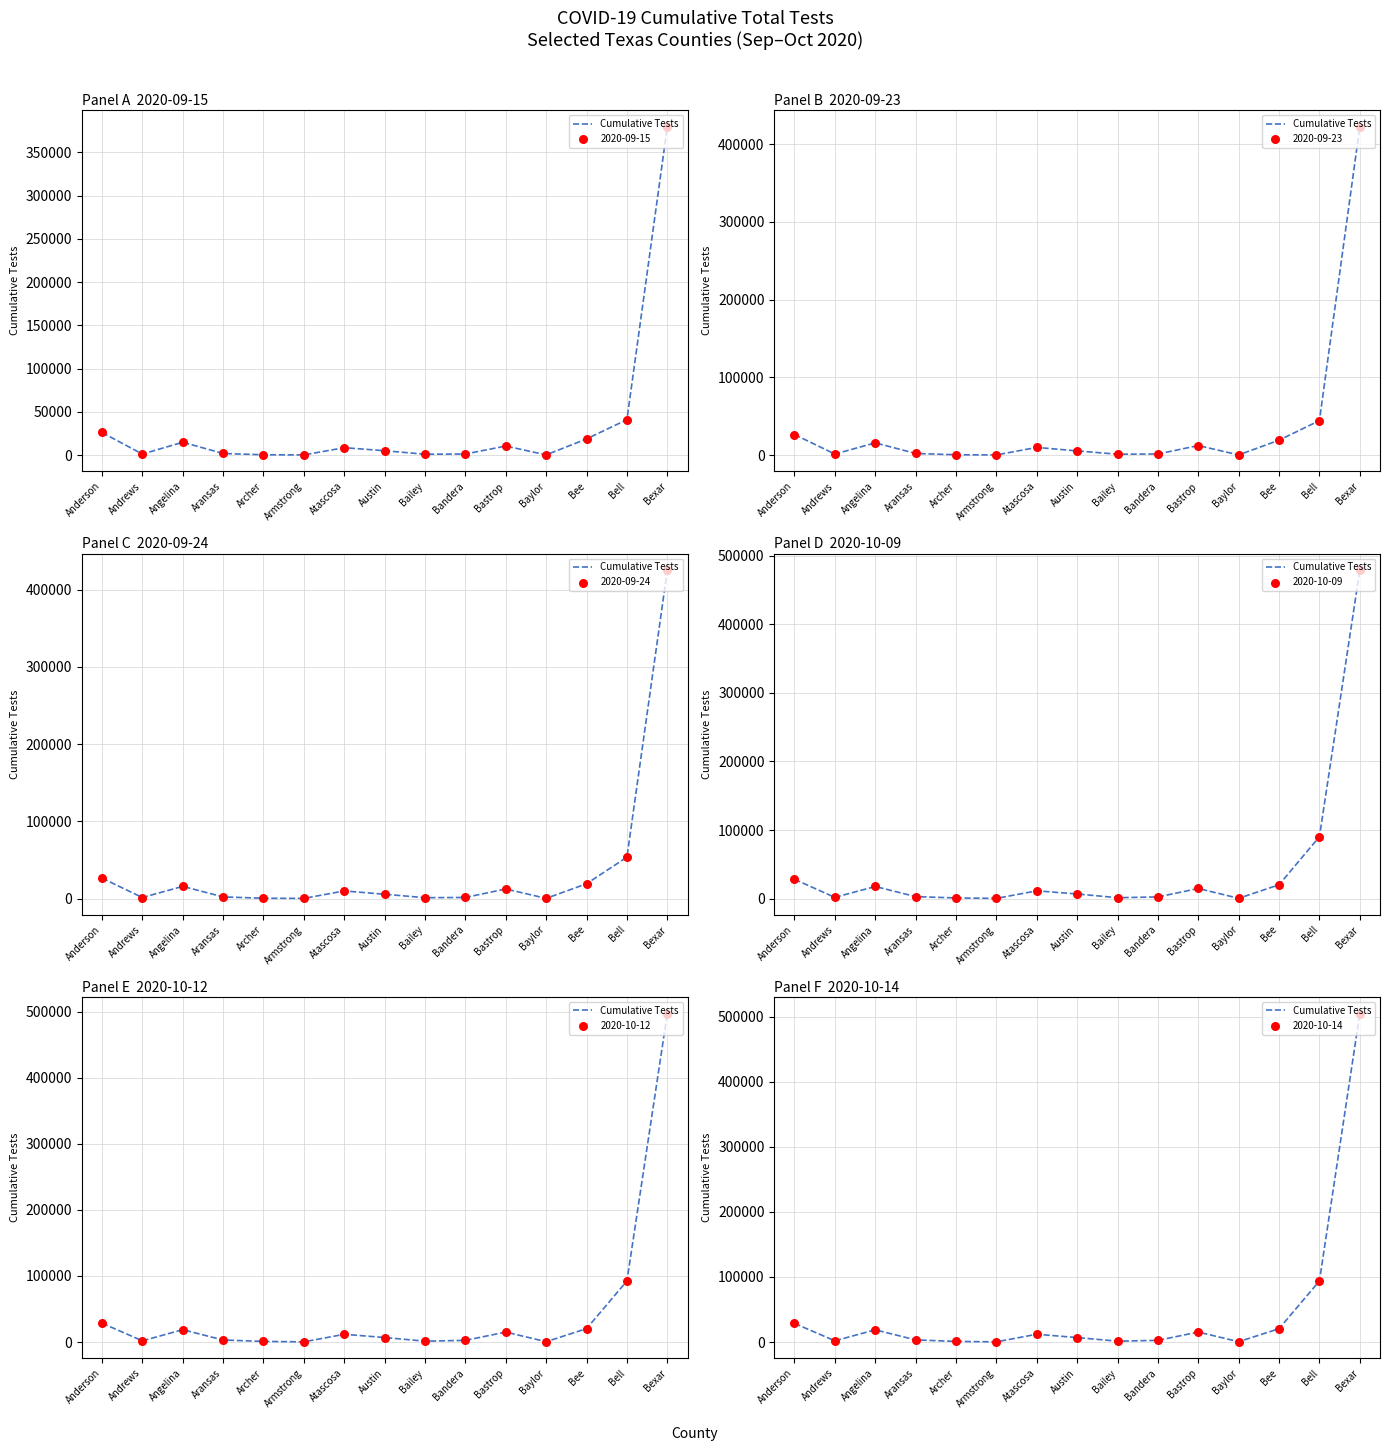

What is the ratio of the value at Anderson to the value at Archer?

29.7